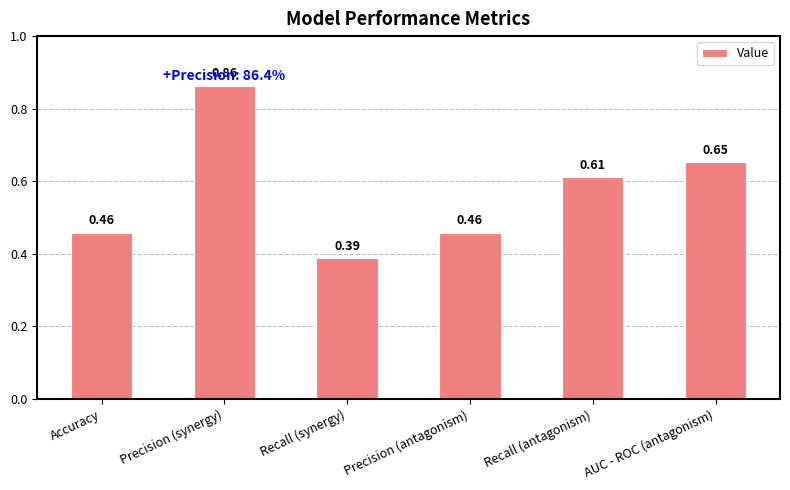

What is the label of the 4th bar from the left?

Precision (antagonism)